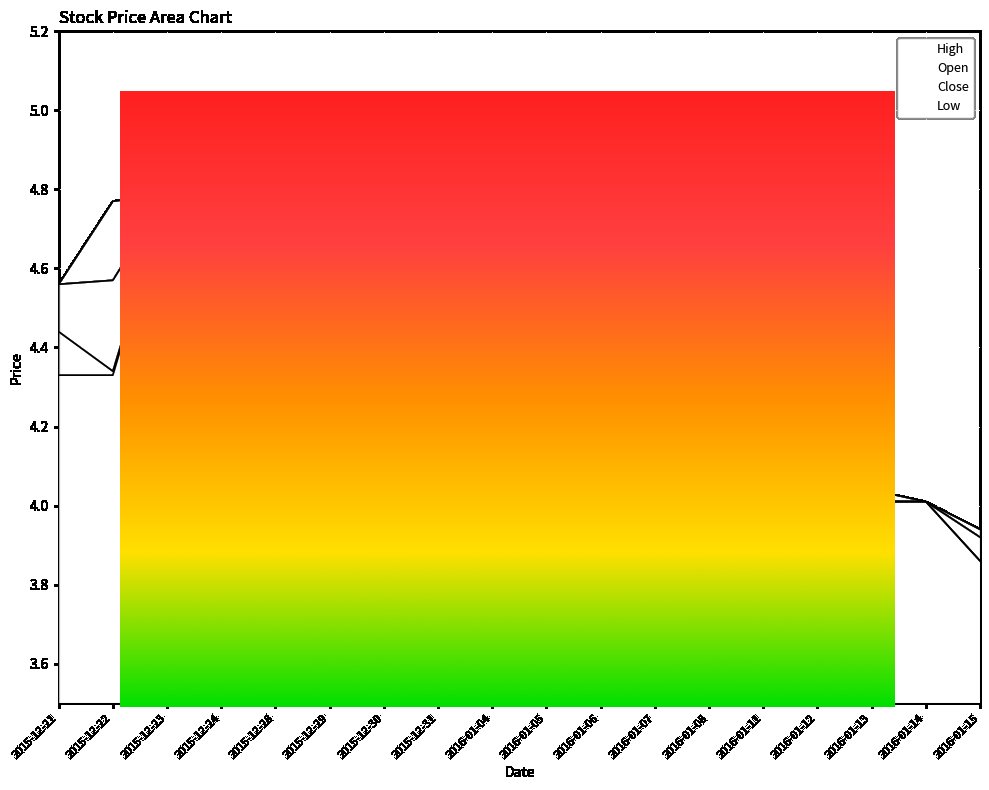

Where is Open nearest to the value 4?

2016-01-13